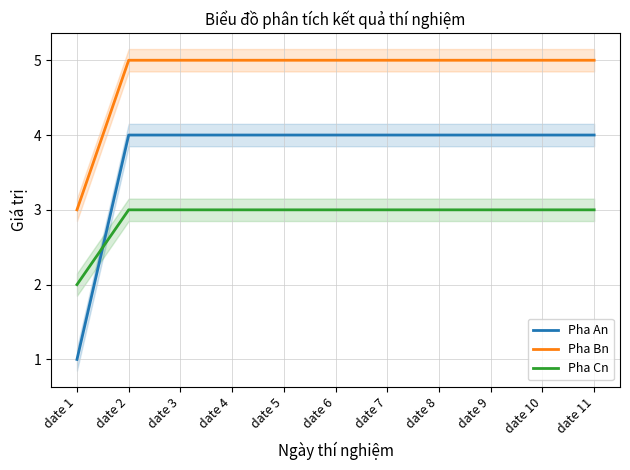

Count the number of data series in this chart.

3